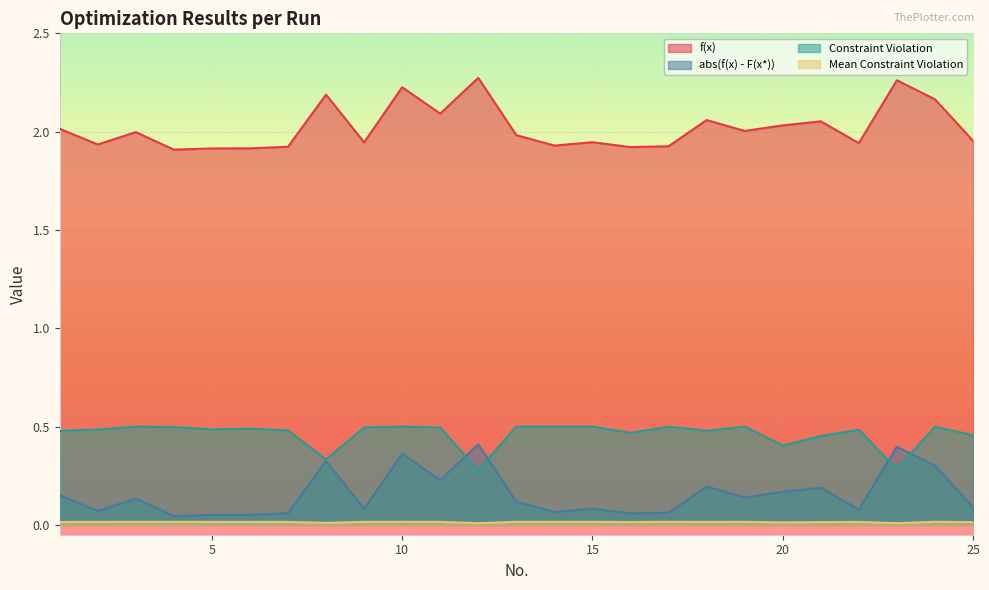

In f(x), how many points are lower than both neighbors (excluding endpoints)?

8